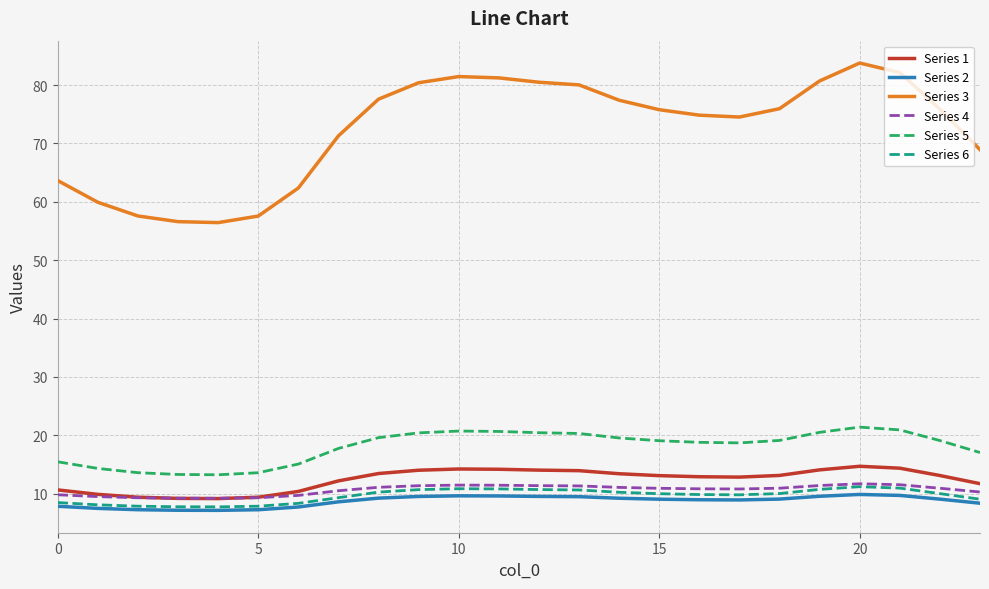

True or false: Series 2 and Series 1 cross at least once.

False